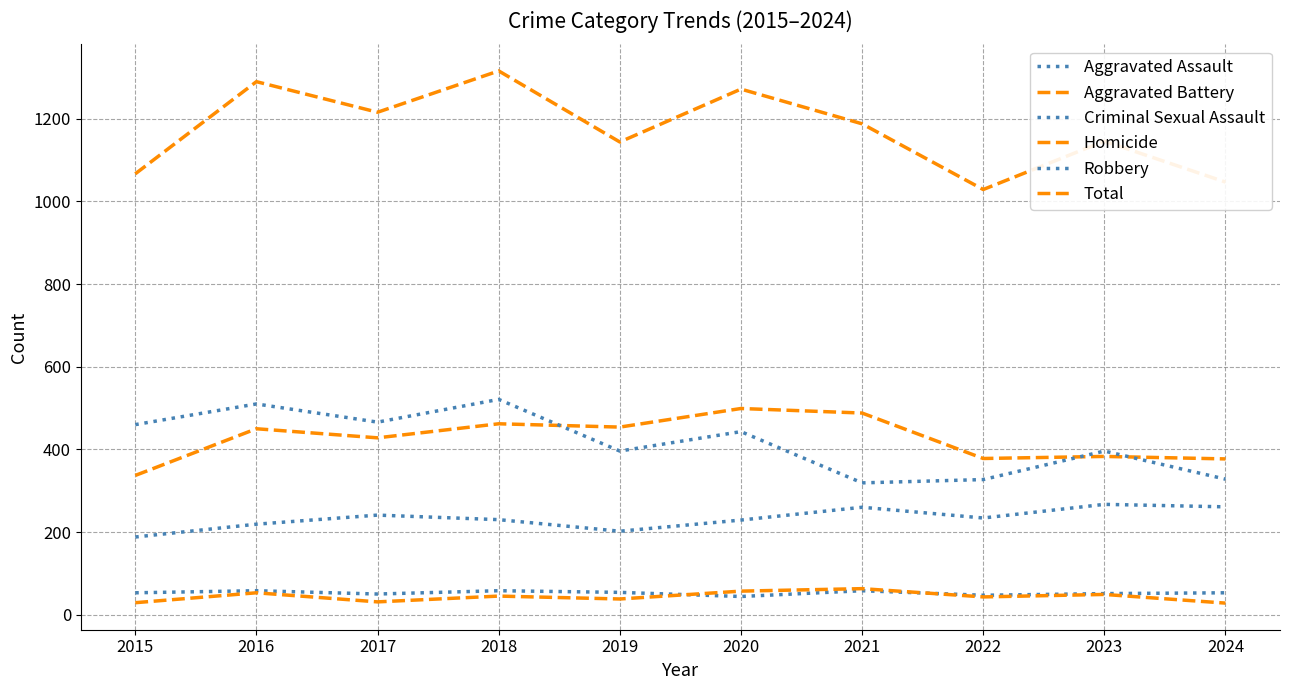

What is the value of the Aggravated Assault point at the 9th from the left?

267